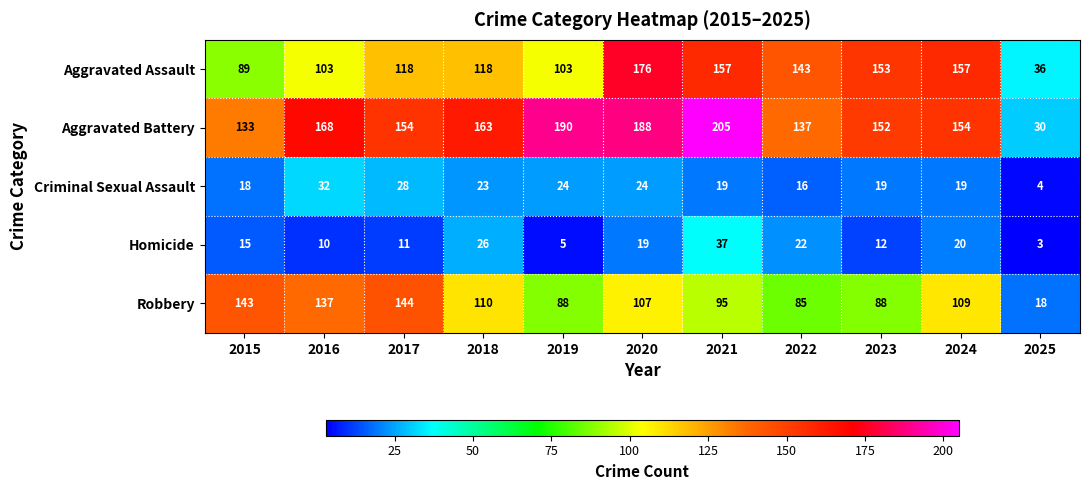

At which category is the sum across all series the highest?

2020